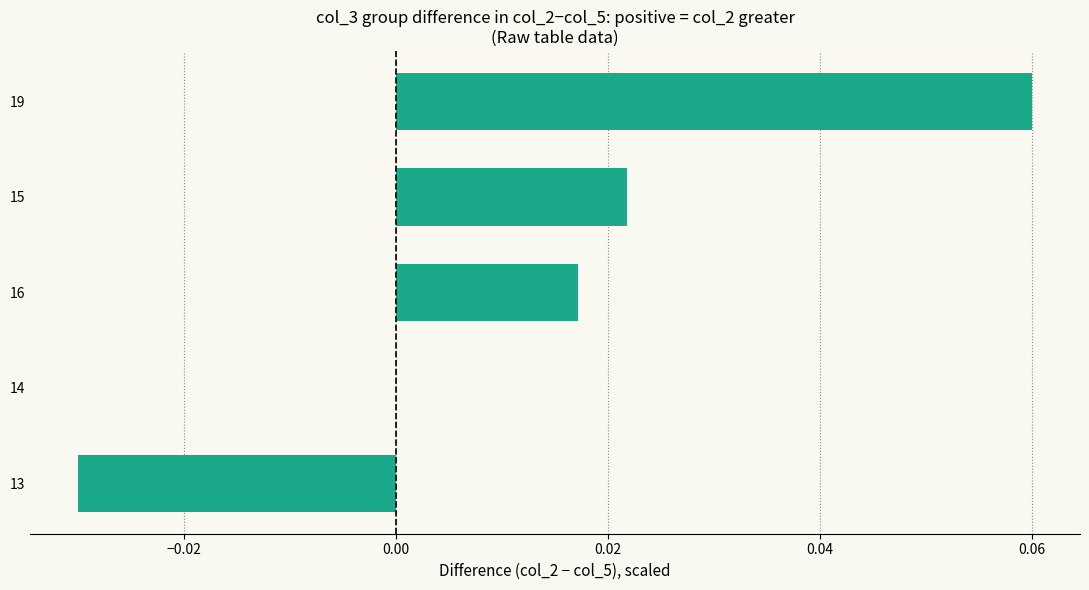

Count the values in the range 0 to 1.

4